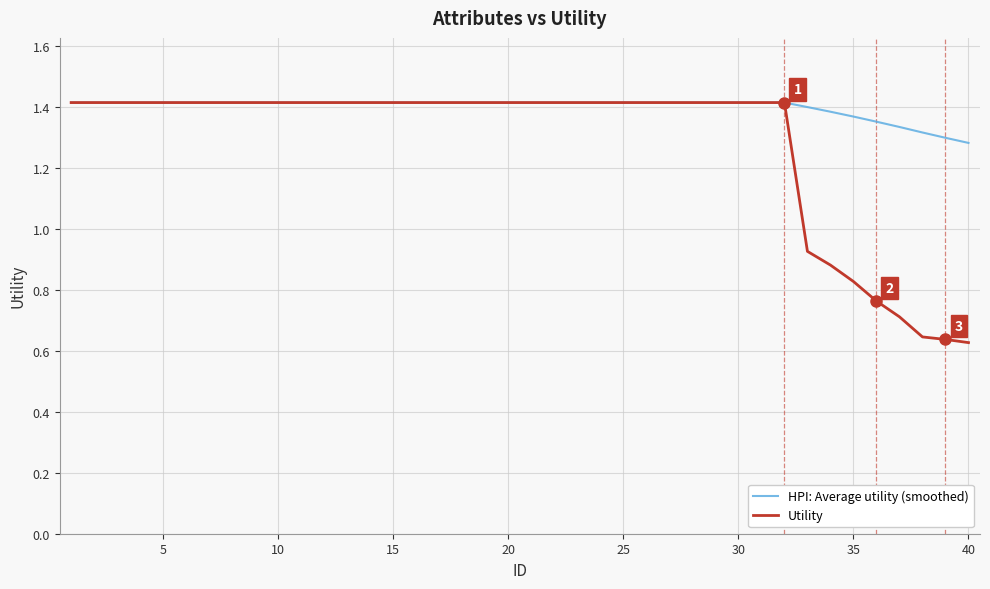

Which series has the widest spread of values?

Utility